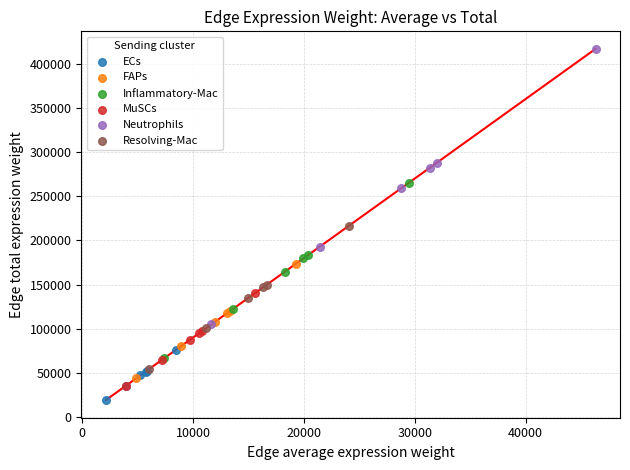

Which series reaches the maximum Y coordinate?

Neutrophils